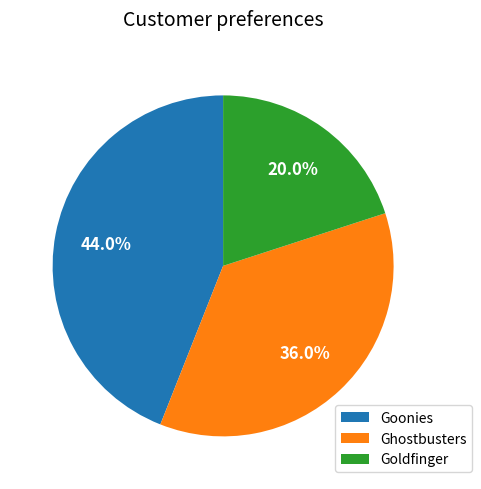

To the nearest percent, what percentage of the pie is Goonies?

44%